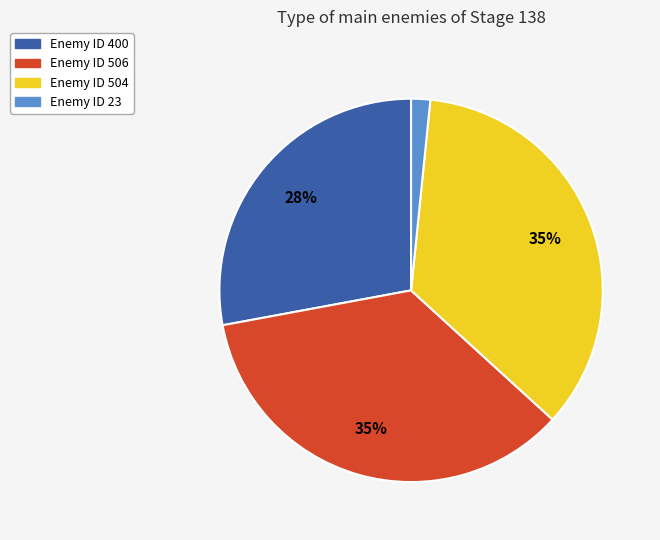

Is there any slice that represents more than half of the pie?

No